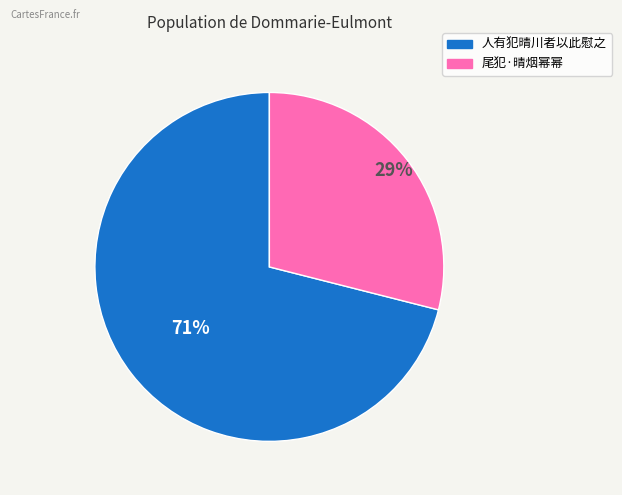

Which slice represents more than half of the pie?

人有犯晴川者以此慰之